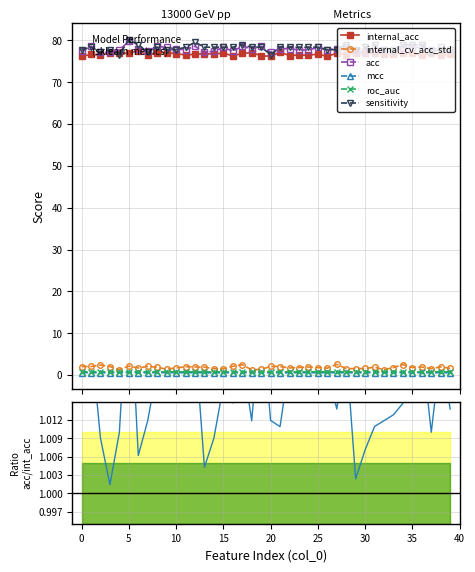

What is the sum of the internal_cv_acc_std values at 33 and 25?

3.6